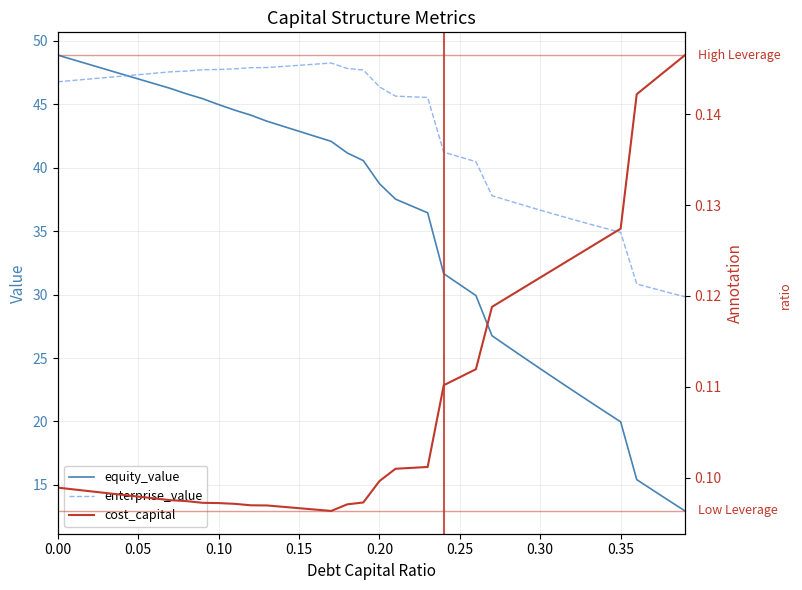

Reading right to left, transcribe all the data shown in this chart.

equity_value: 13.0	13.8	14.6	15.4	20.0	20.8	21.6	22.5	23.3	24.2	25.0	25.9	26.8	29.9	30.8	31.6	36.4	37.0	37.5	38.7	40.6	41.2	42.1	42.5	42.9	43.3	43.7	44.1	44.5	45.0	45.4	45.8	46.2	46.6	47.0	47.4	47.7	48.1	48.5	48.9
enterprise_value: 29.8	30.2	30.5	30.8	34.9	35.2	35.6	35.9	36.3	36.7	37.0	37.4	37.8	40.5	40.8	41.2	45.5	45.6	45.6	46.4	47.7	47.8	48.2	48.2	48.1	48.0	47.9	47.9	47.8	47.7	47.7	47.6	47.6	47.4	47.3	47.2	47.1	47.0	46.9	46.8
cost_capital: 0.1	0.1	0.1	0.1	0.1	0.1	0.1	0.1	0.1	0.1	0.1	0.1	0.1	0.1	0.1	0.1	0.1	0.1	0.1	0.1	0.1	0.1	0.1	0.1	0.1	0.1	0.1	0.1	0.1	0.1	0.1	0.1	0.1	0.1	0.1	0.1	0.1	0.1	0.1	0.1